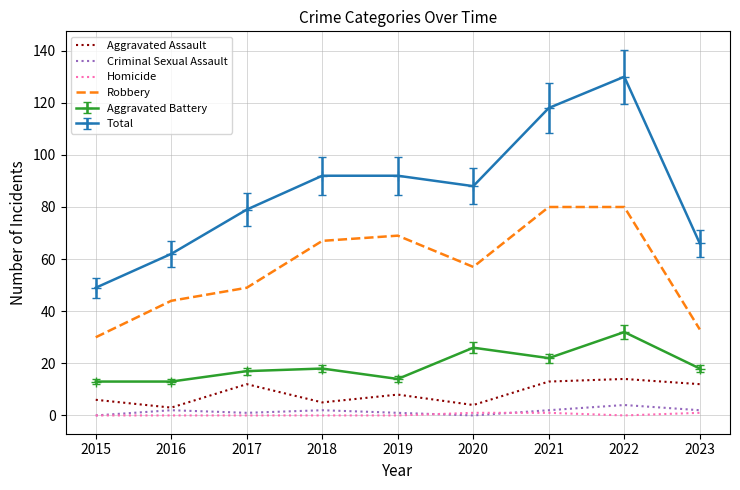

True or false: Robbery and Homicide cross at least once.

False